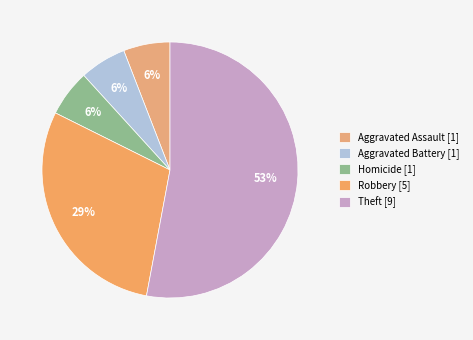

How many slices are in this pie chart?

5